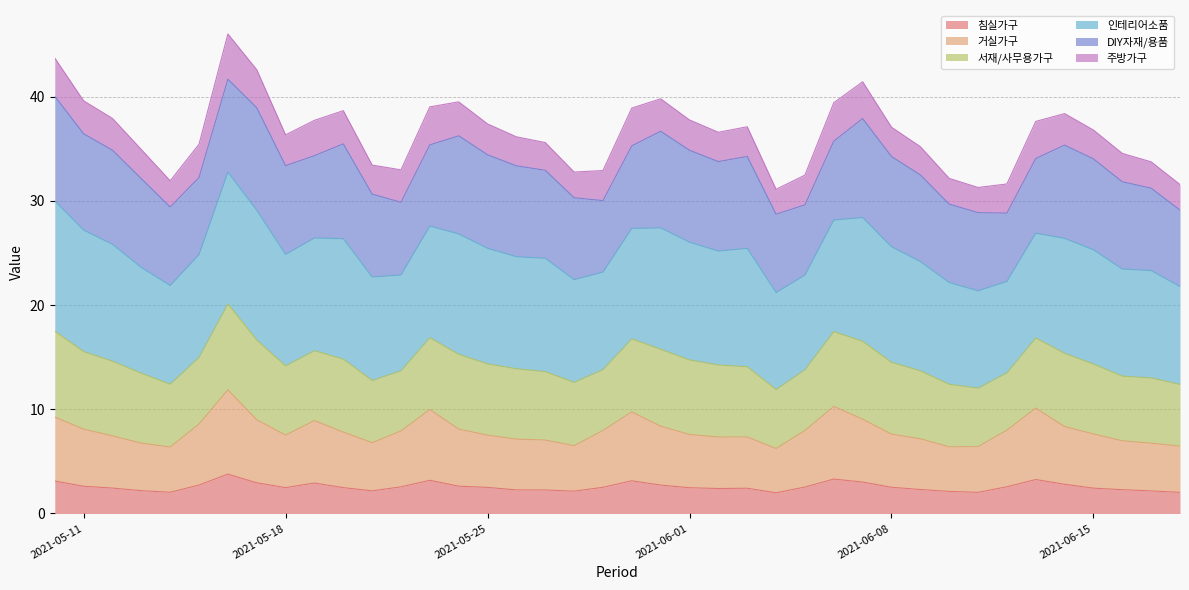

Which has a higher value, 2021-06-14 or 2021-05-24?

2021-06-14